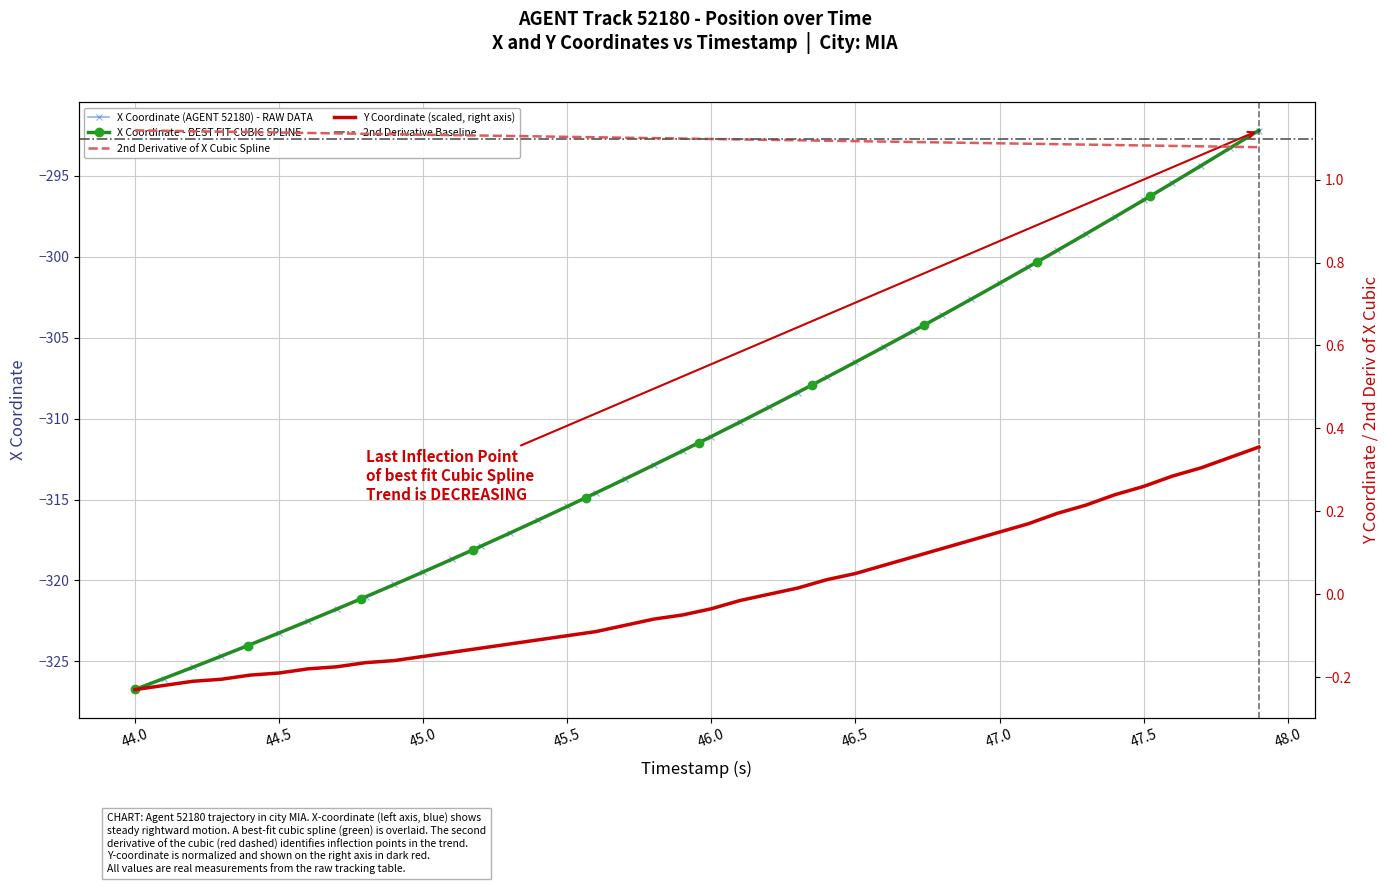

What is the highest value of the X series?

-292.2